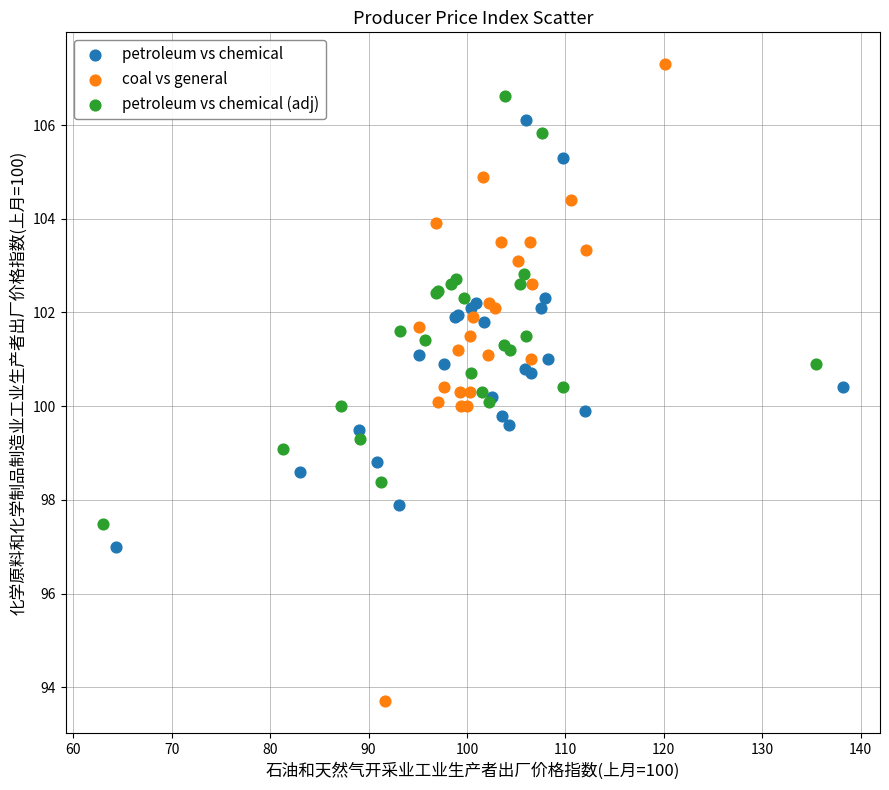

Which series has the widest spread of Y values?

coal vs general